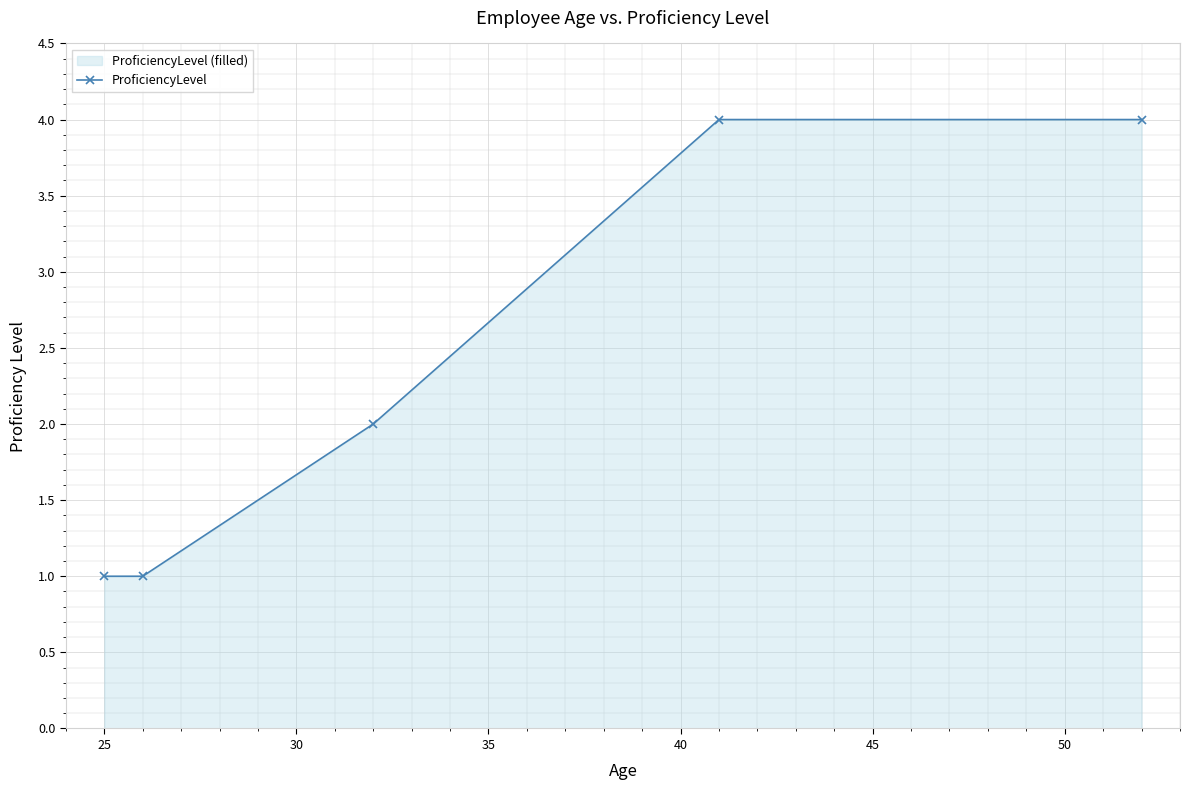

How many lines are shown in the chart?

1